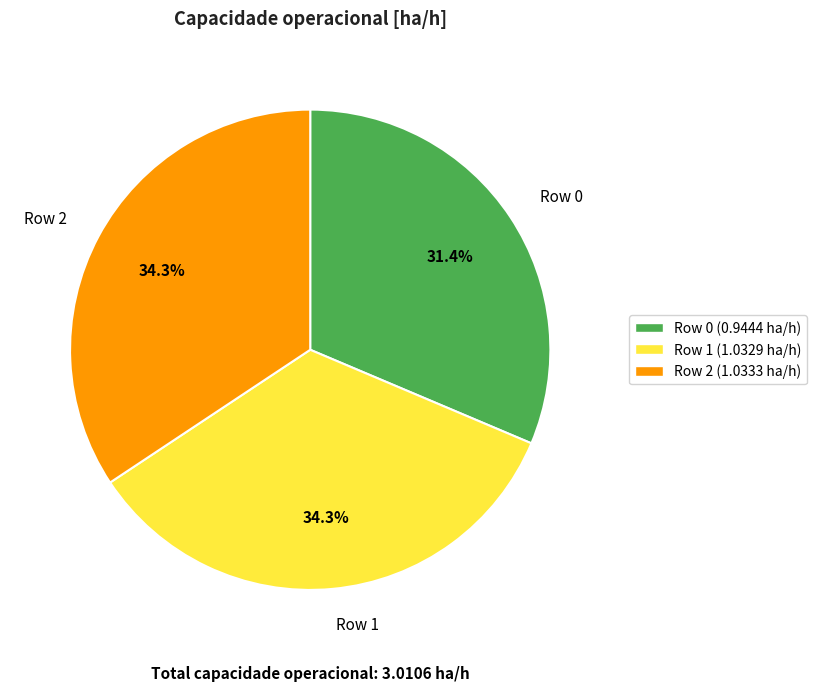

Approximately how many times larger is the value at Row 2 compared to Row 1?

1.0